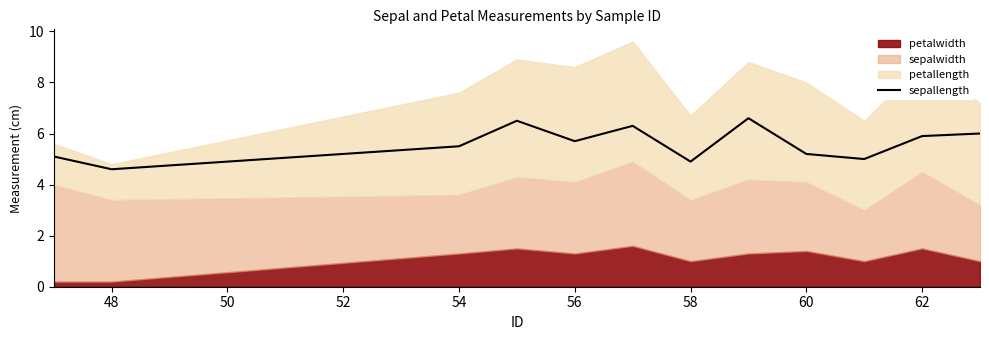

What is the lowest value of the sepallength series?

4.6